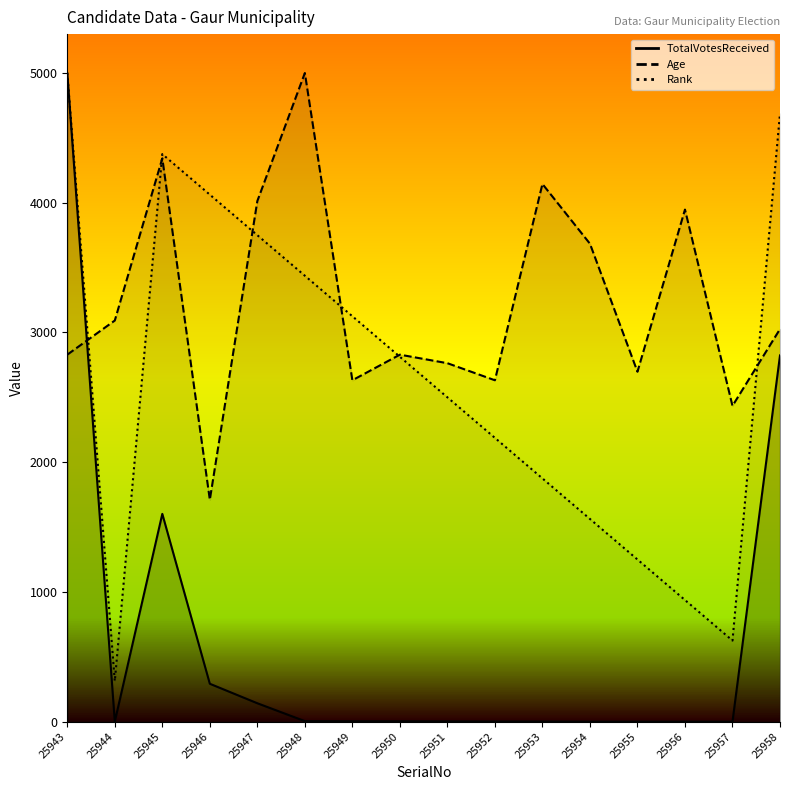

Does the chart display data point markers on the line(s)?

No